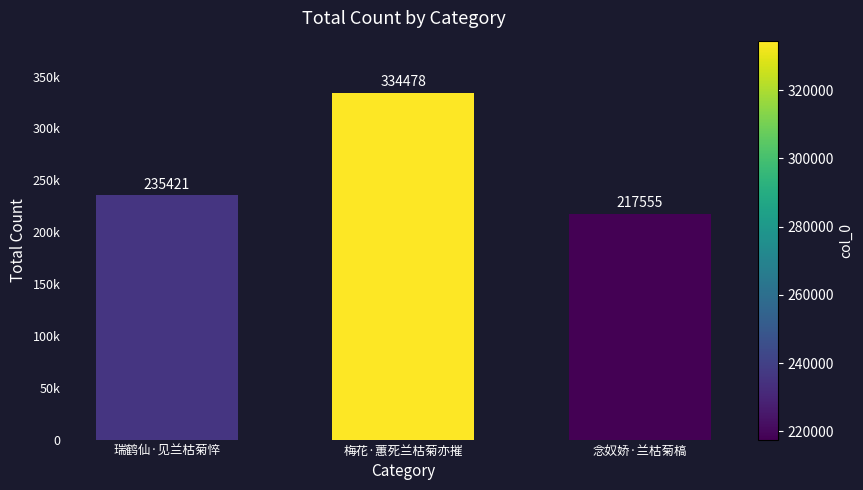

How many values exceed 235421?

1